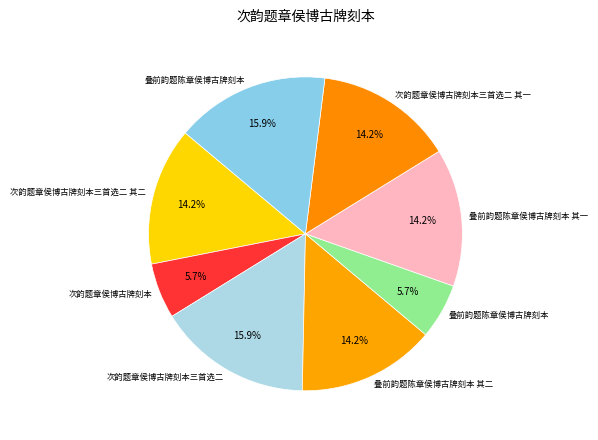

How many segments does this pie chart have?

8